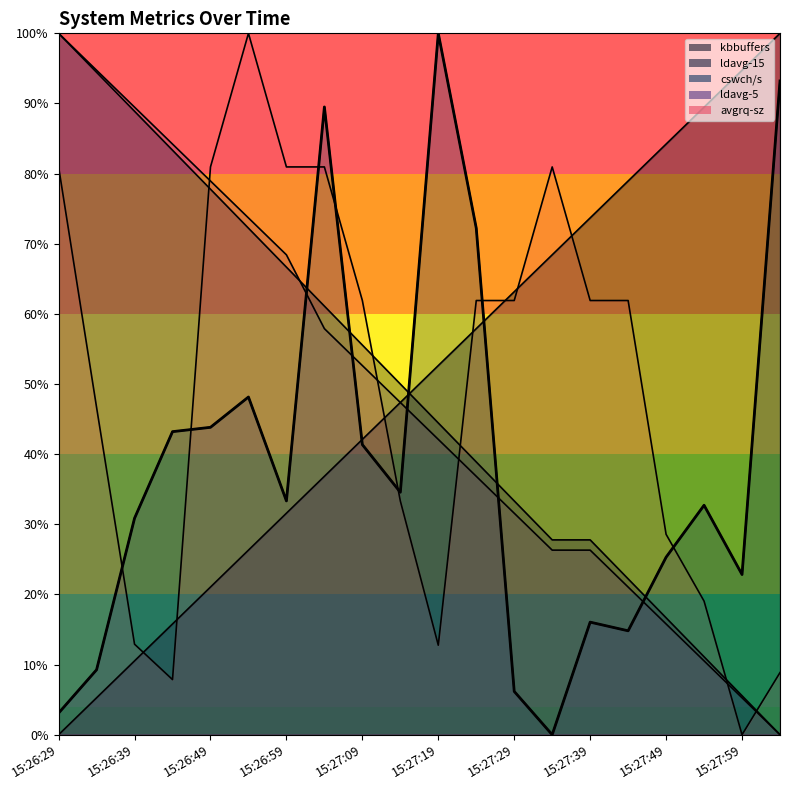

Which series has the largest range (max minus min)?

kbbuffers